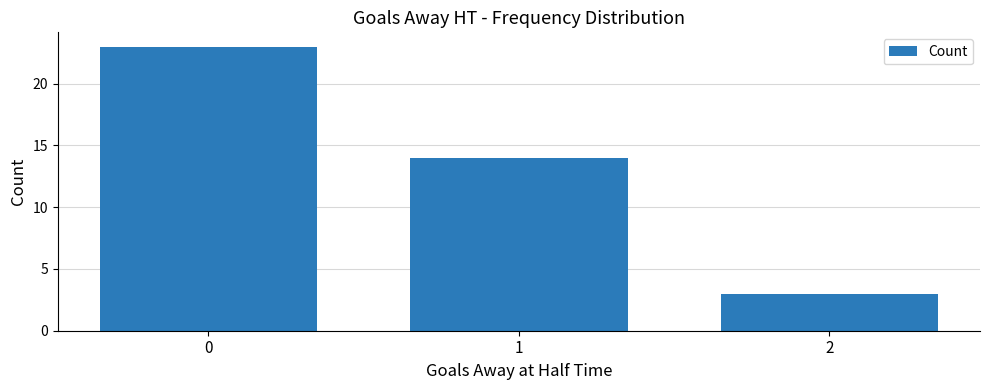

What is the greatest value displayed?

23